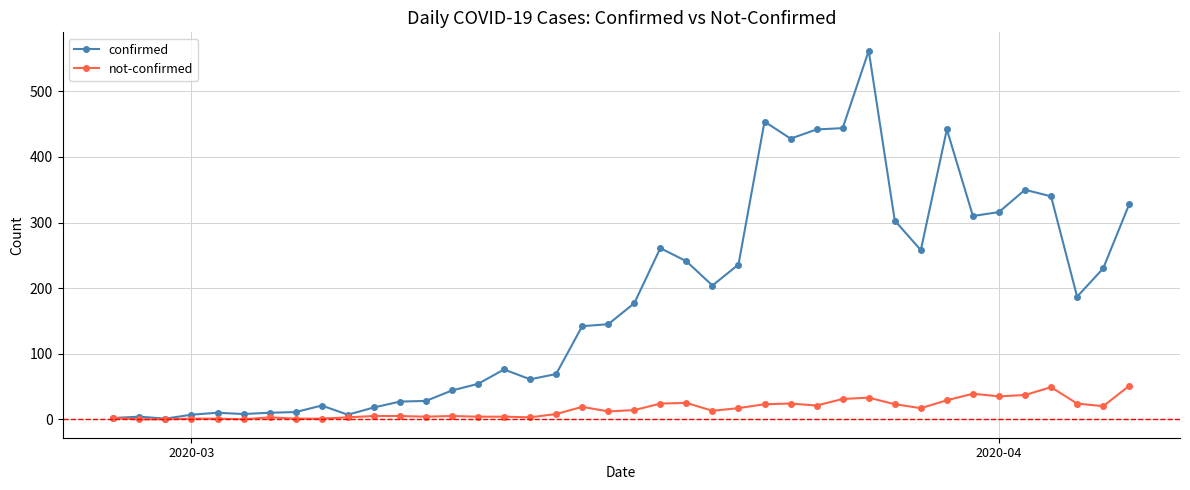

Which series has the largest range (max minus min)?

confirmed